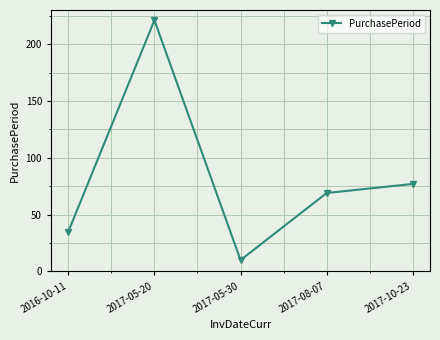

What position from the right is 2016-10-11?

5